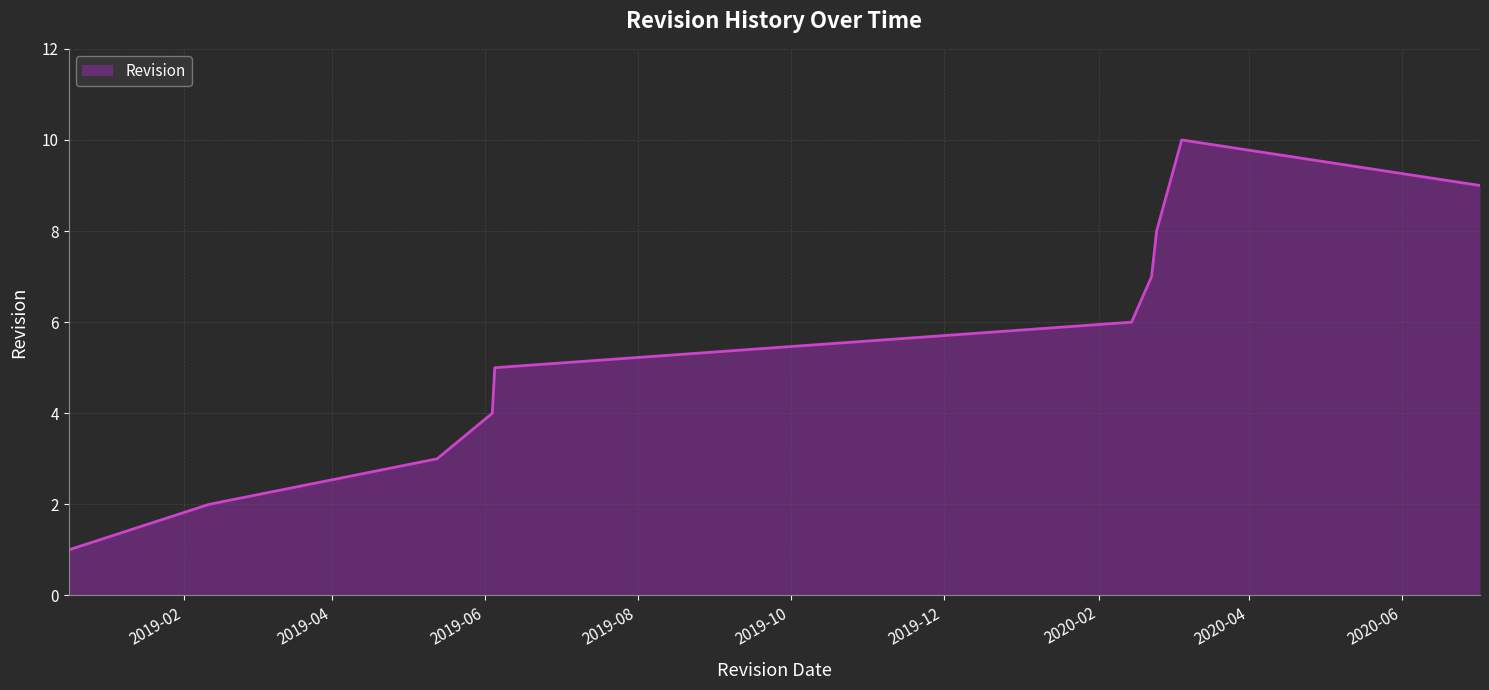

True or false: the data has more than 2 interior local peaks.

False